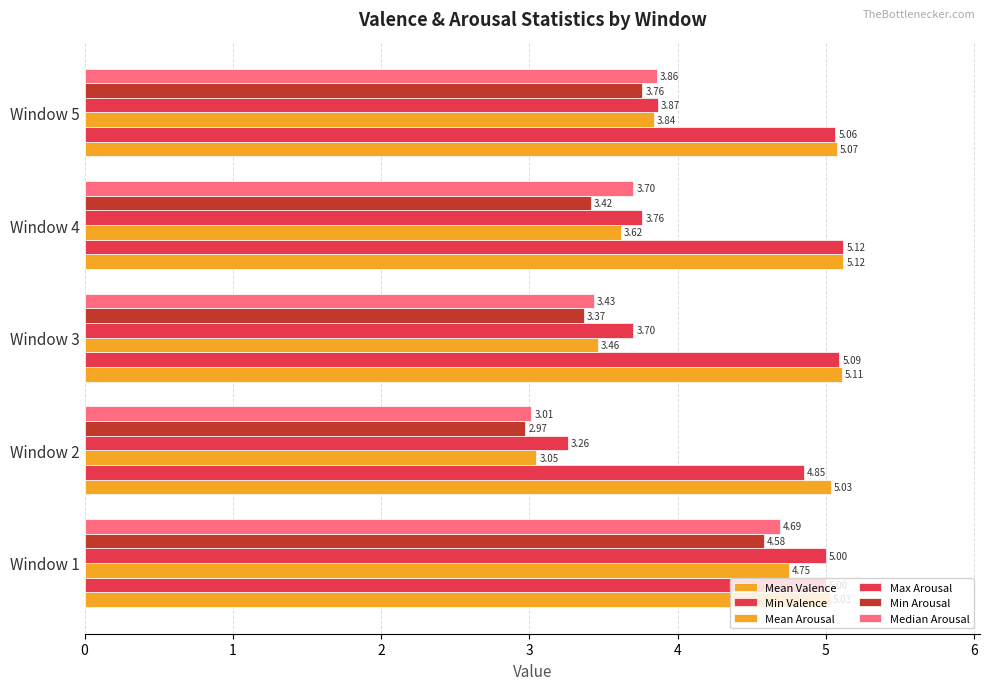

How many data points in Min Arousal are above 3?

4